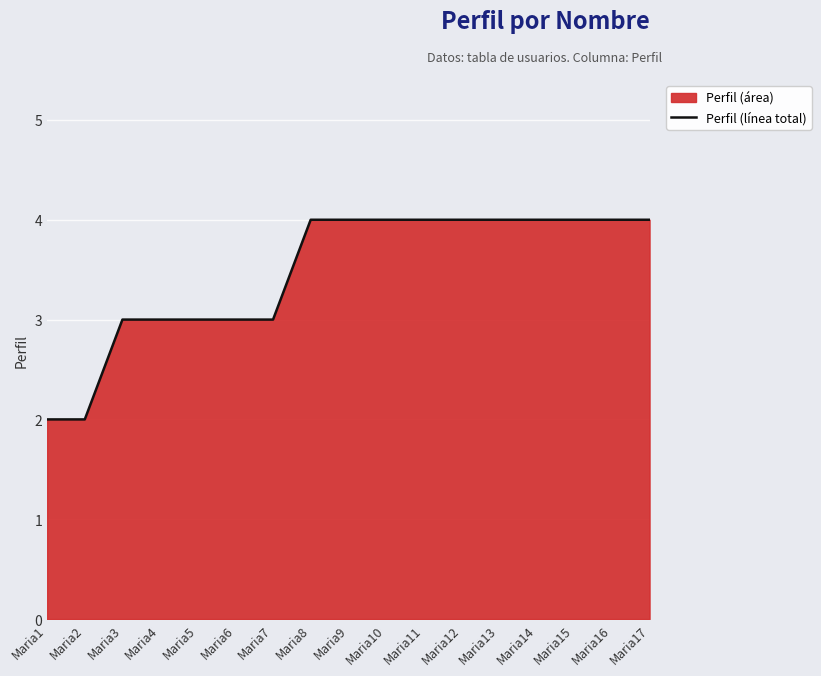

True or false: the data shows 2 at Maria1.

True